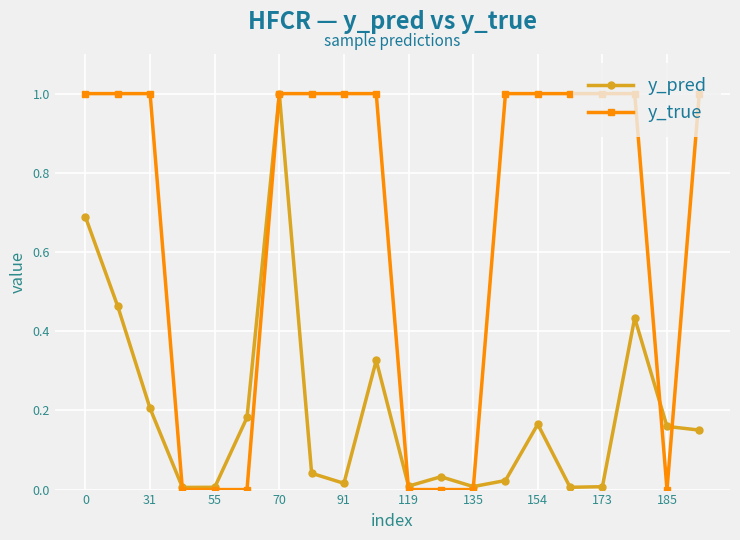

True or false: y_pred has more than 0 interior local peaks.

True